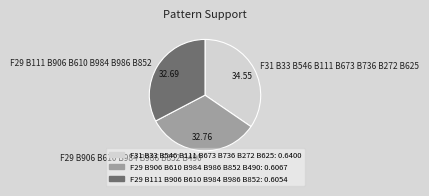

Between F29 B906 B610 B984 B986 B852 B490 and F31 B33 B546 B111 B673 B736 B272 B625, which is larger?

F31 B33 B546 B111 B673 B736 B272 B625